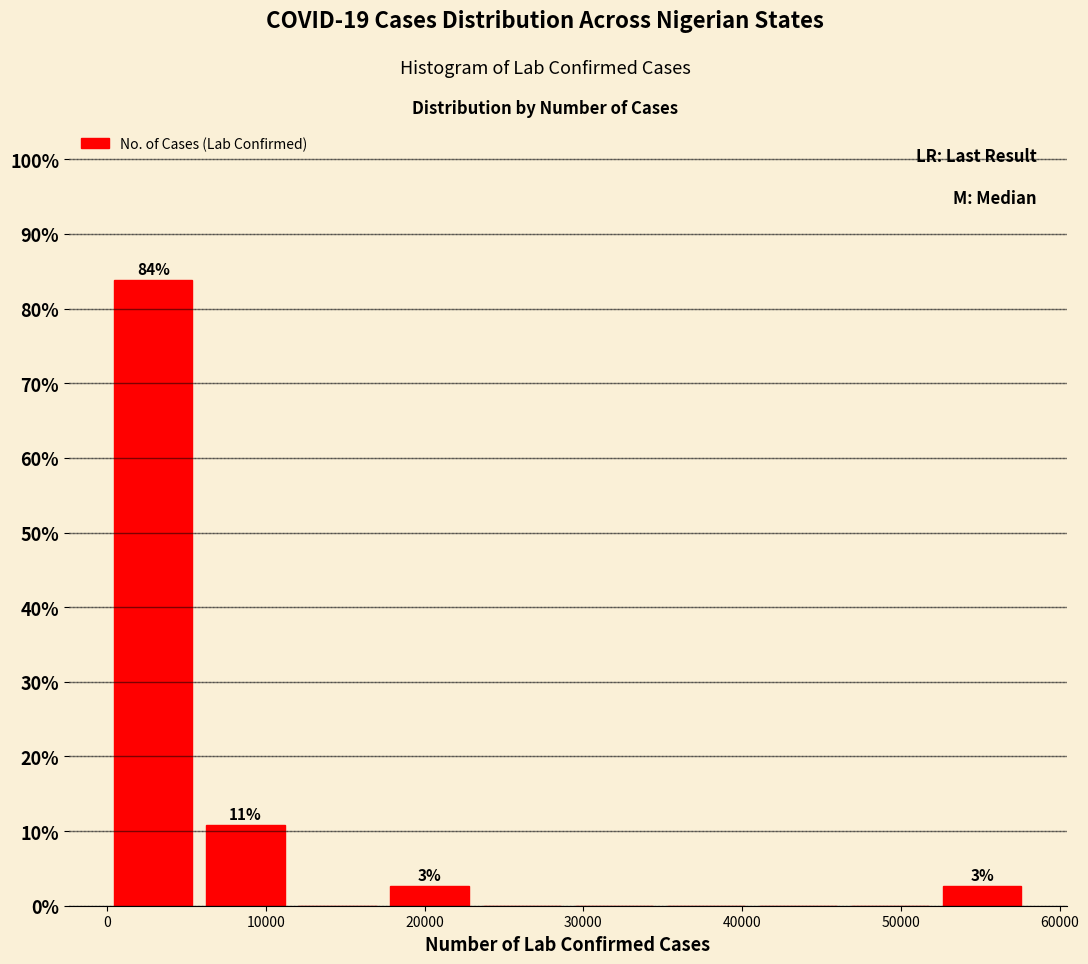

Which range on the x-axis has the tallest bar?

0 to 6000